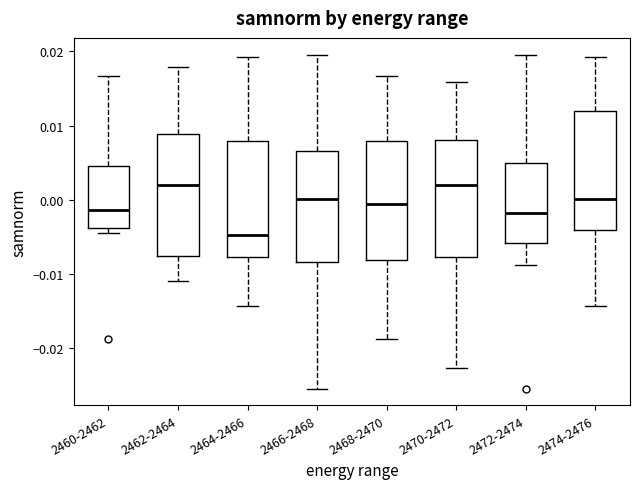

Reading left to right, transcribe this box plot: for each box, give where its median line is, the range the box spans, and where its two whiskers end, as read against the y-axis. The values are not printed on the chart, so give them approximately, as read against the axis.

2460-2462: median -0.001, box -0.004 to 0.005, whiskers -0.004 (just below the box's lower edge) to 0.017
2462-2464: median 0.002, box -0.008 to 0.009, whiskers -0.011 to 0.018
2464-2466: median -0.005, box -0.008 to 0.008, whiskers -0.014 to 0.019
2466-2468: median 0.000, box -0.008 to 0.007, whiskers -0.025 to 0.020
2468-2470: median -0.001, box -0.008 to 0.008, whiskers -0.019 to 0.017
2470-2472: median 0.002, box -0.008 to 0.008, whiskers -0.023 to 0.016
2472-2474: median -0.002, box -0.006 to 0.005, whiskers -0.009 to 0.020
2474-2476: median 0.000, box -0.004 to 0.012, whiskers -0.014 to 0.019